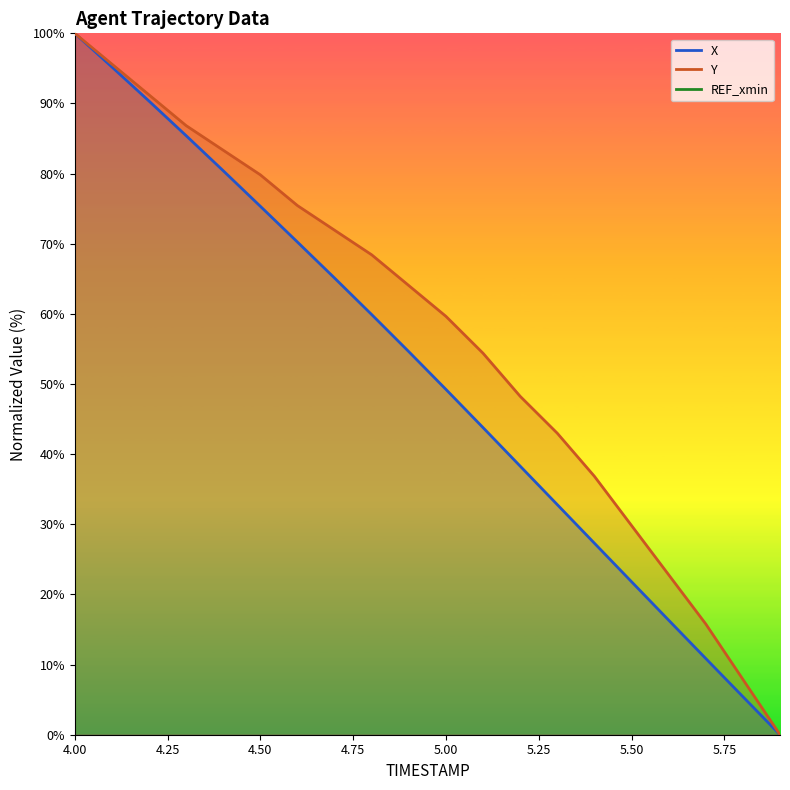

What position from the right is 5.5?

5